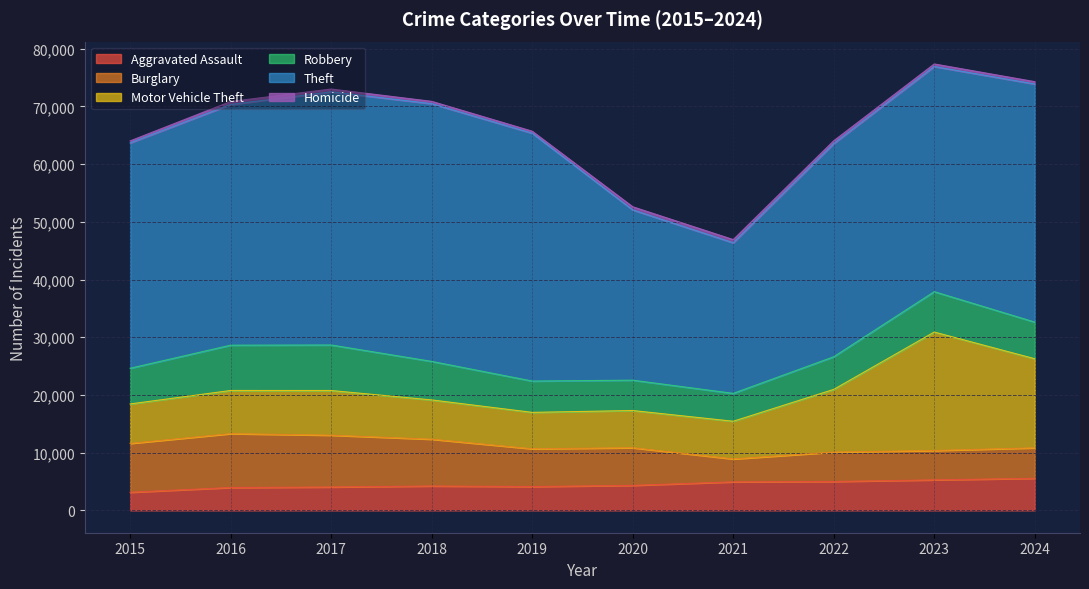

How many lines are shown in the chart?

6